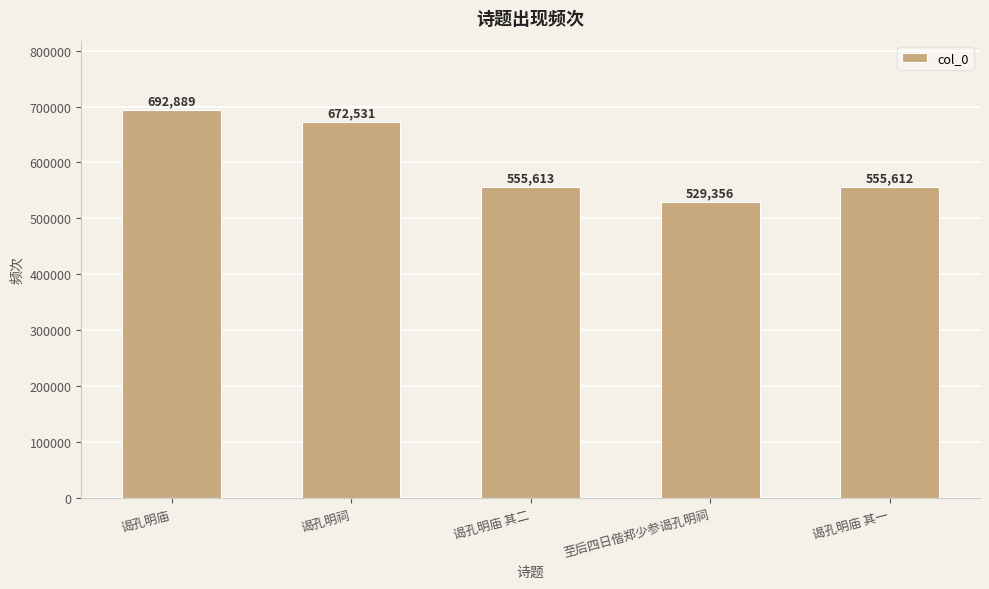

The value at 至后四日偕郑少参谒孔明祠 is 529356. True or false?

True